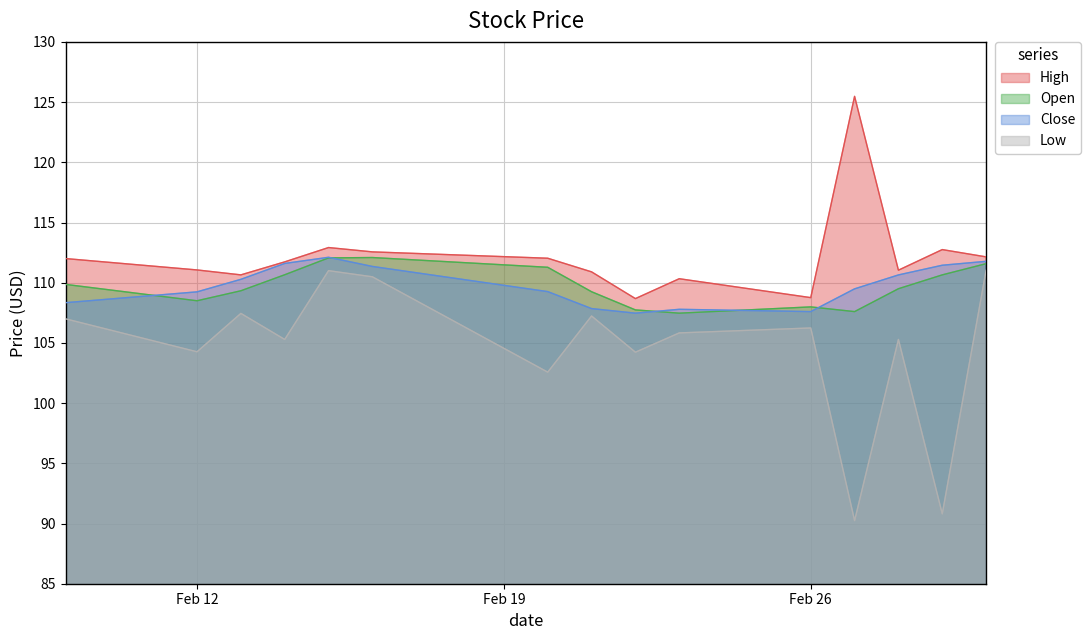

How many lines are shown in the chart?

4